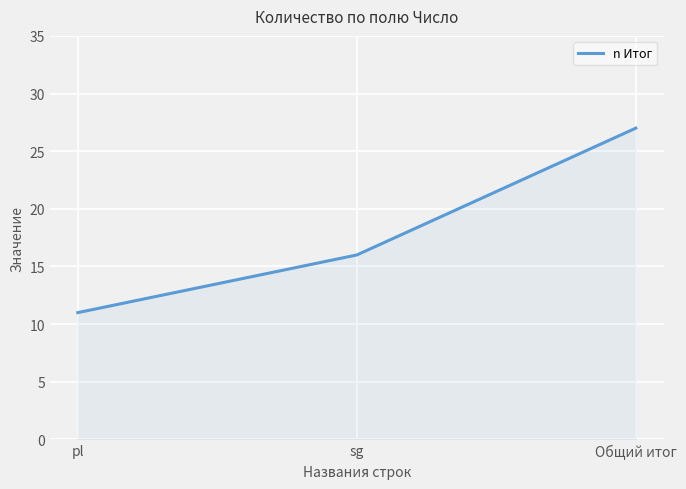

Rank the categories by value from lowest to highest.

pl, sg, Общий итог